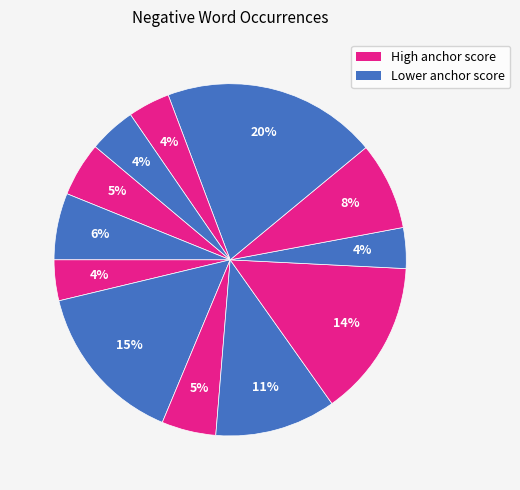

To the nearest percent, what is the average slice percentage?

8%